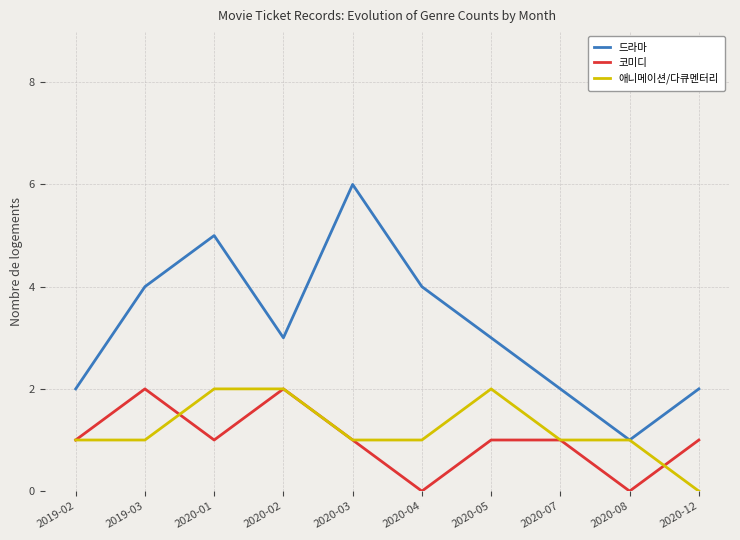

Which series has the largest total across all categories?

드라마